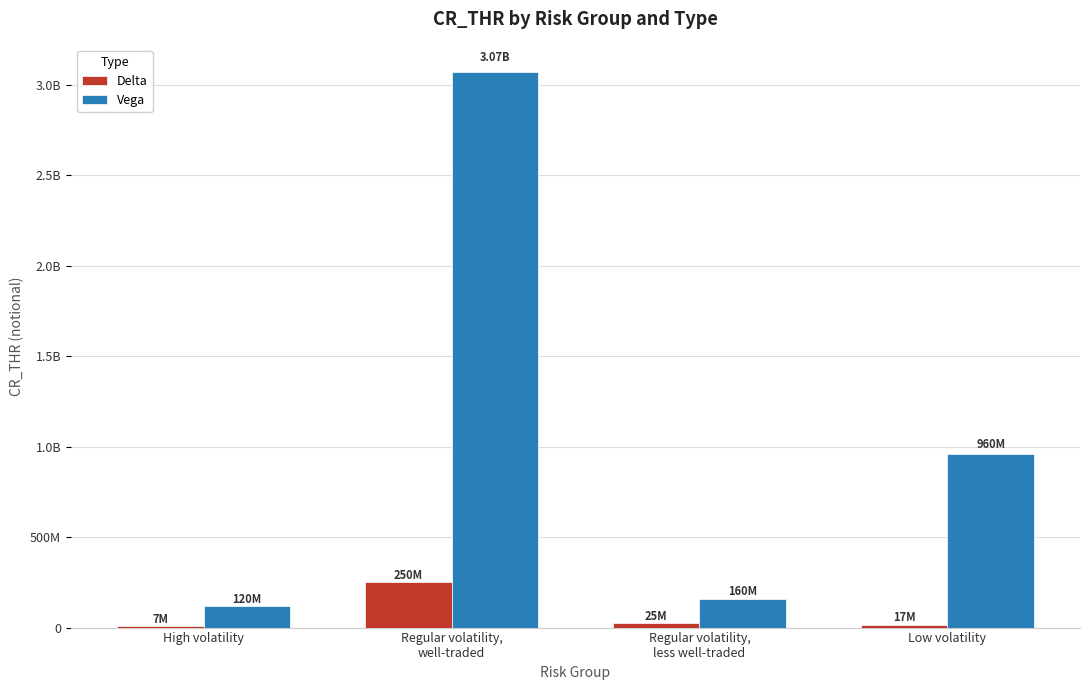

What is the label of the 4th bar from the right?

High volatility